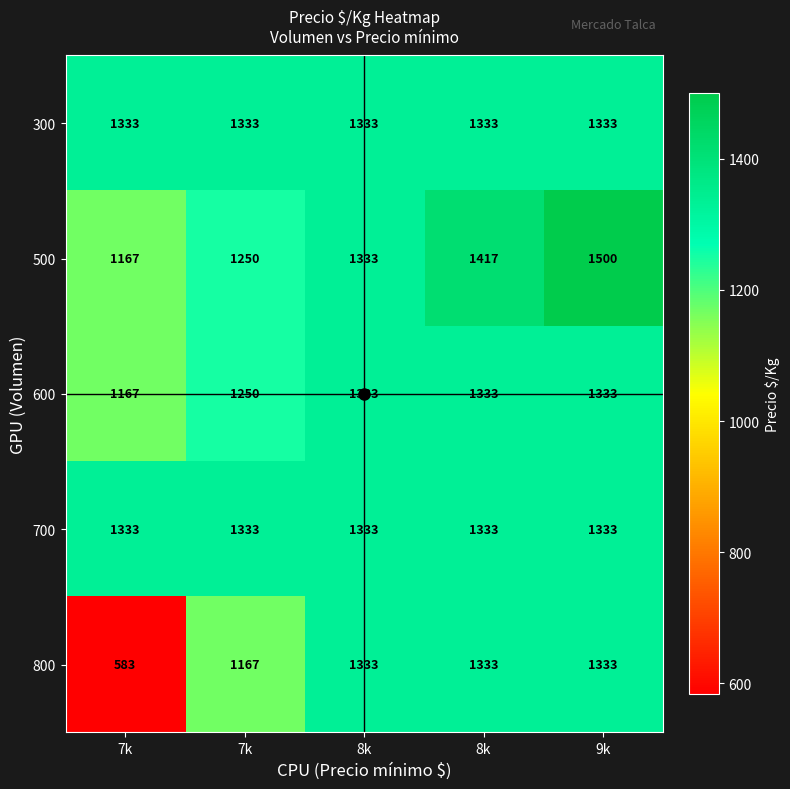

How many data points does each series have?

5